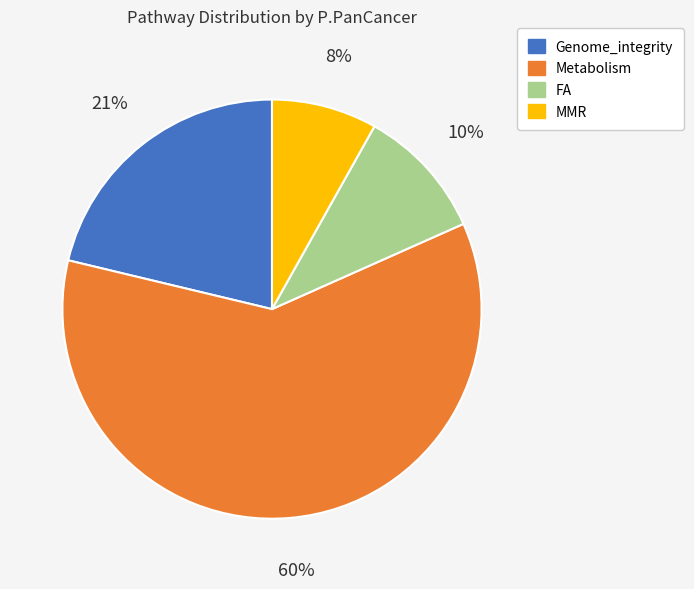

To the nearest percent, what is the combined percentage of Metabolism and FA?

71%